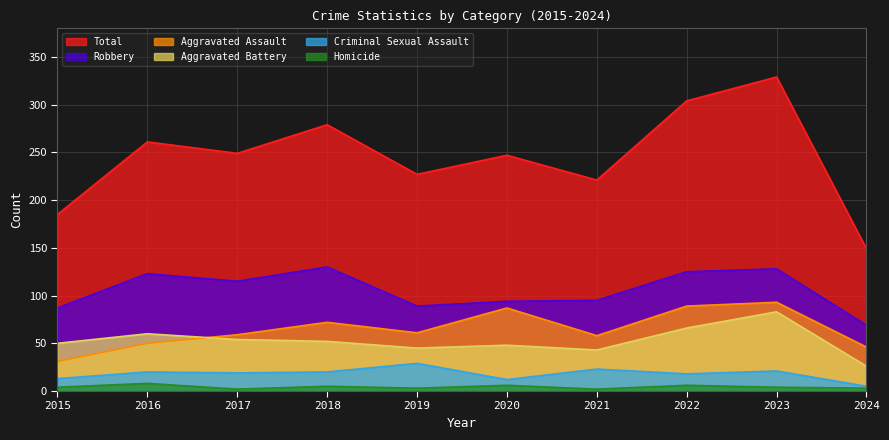

Reading left to right, transcribe all the data shown in this chart.

Aggravated Assault: 2015=31	2016=50	2017=59	2018=72	2019=61	2020=87	2021=58	2022=89	2023=93	2024=46
Aggravated Battery: 2015=50	2016=60	2017=54	2018=52	2019=45	2020=48	2021=43	2022=66	2023=83	2024=26
Criminal Sexual Assault: 2015=13	2016=20	2017=19	2018=20	2019=29	2020=12	2021=23	2022=18	2023=21	2024=5
Homicide: 2015=4	2016=8	2017=2	2018=5	2019=3	2020=6	2021=2	2022=6	2023=4	2024=3
Robbery: 2015=87	2016=123	2017=115	2018=130	2019=89	2020=94	2021=95	2022=125	2023=128	2024=69
Total: 2015=185	2016=261	2017=249	2018=279	2019=227	2020=247	2021=221	2022=304	2023=329	2024=149